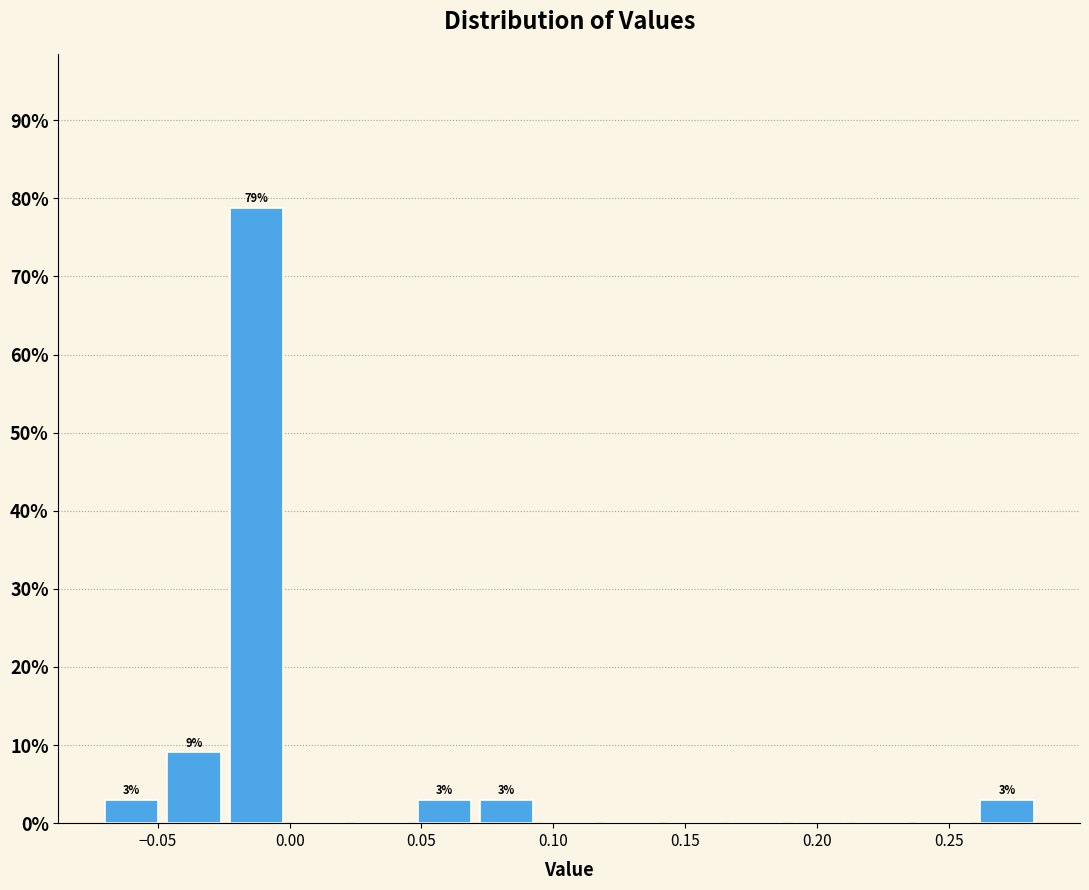

Which range on the x-axis has the tallest bar?

-0.025 to 0.000